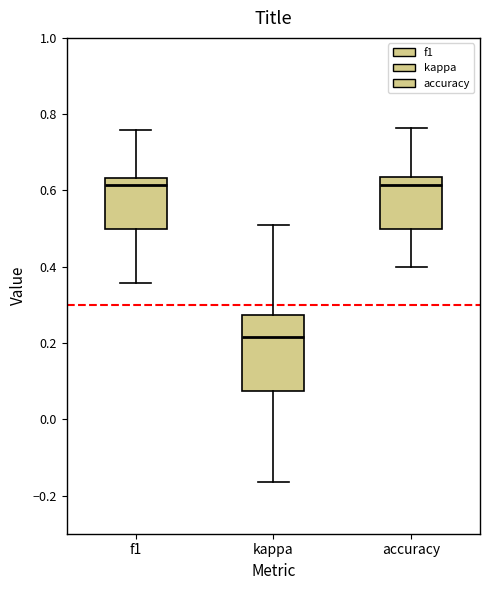

Which box has the lowest median line?

kappa